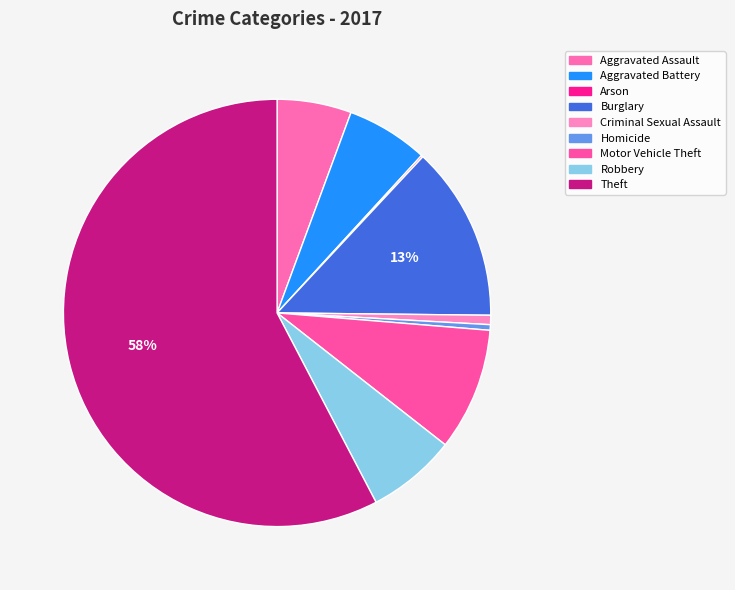

Is it true that Homicide is 0% of the pie?

True